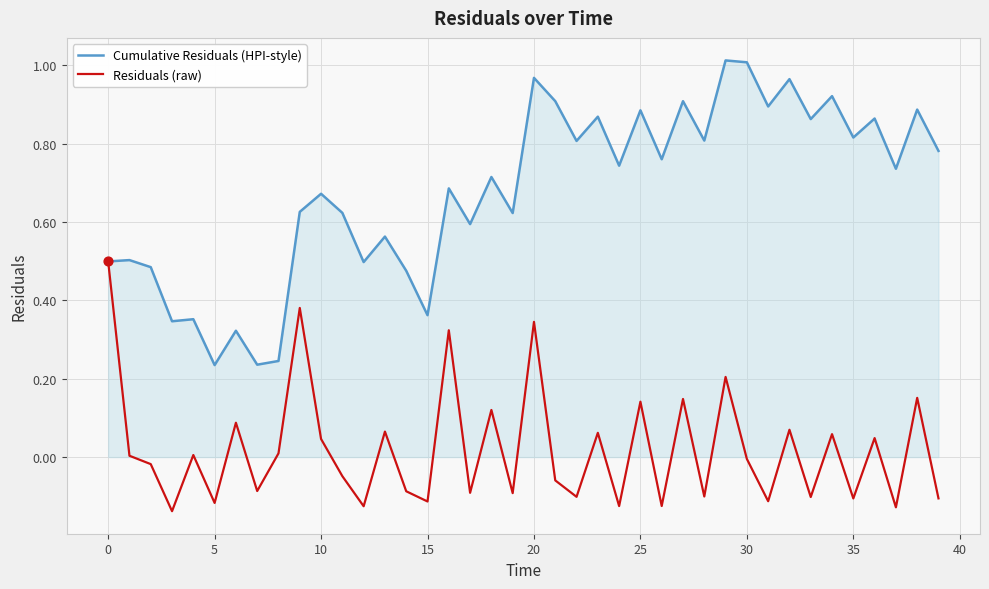

At how many categories does at least one series exceed 0?

40